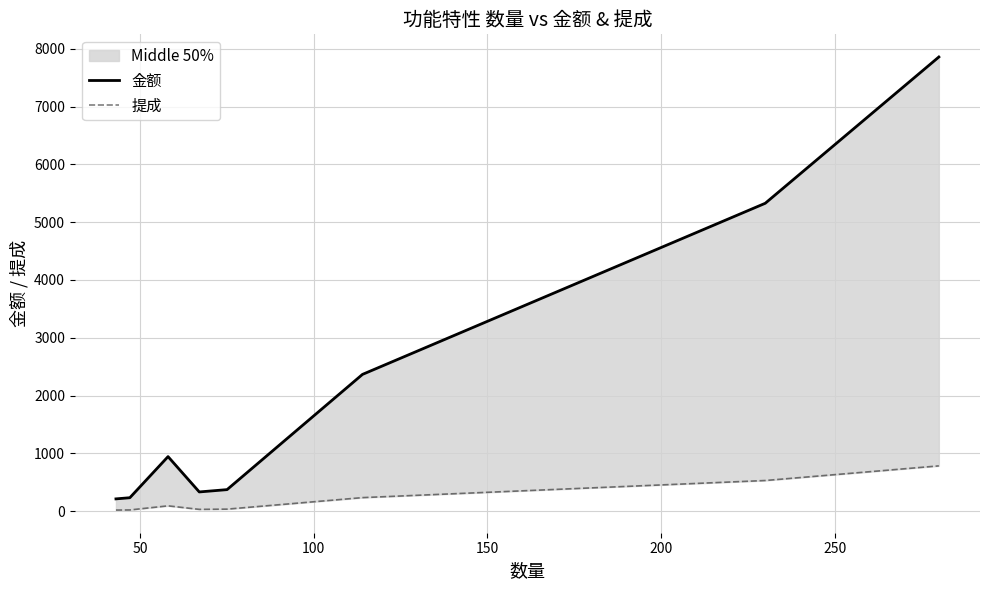

True or false: 提成 and 金额 intersect in this chart.

False